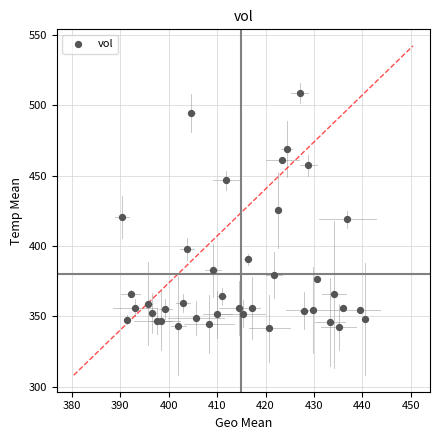

What is the range of X values (max minus min)?

50.0